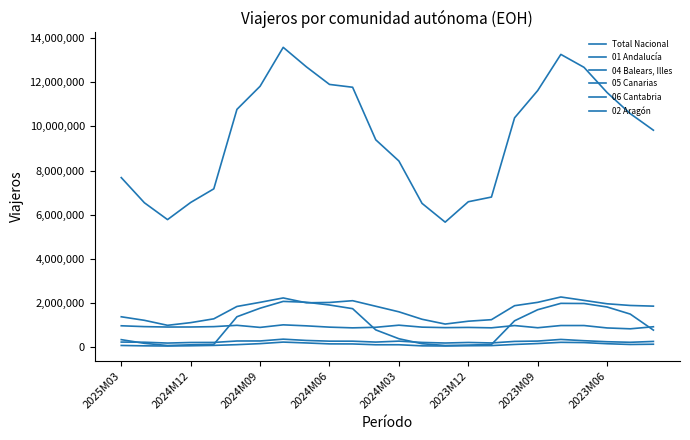

How many interior local peaks does the 04 Balears, Illes series have?

2